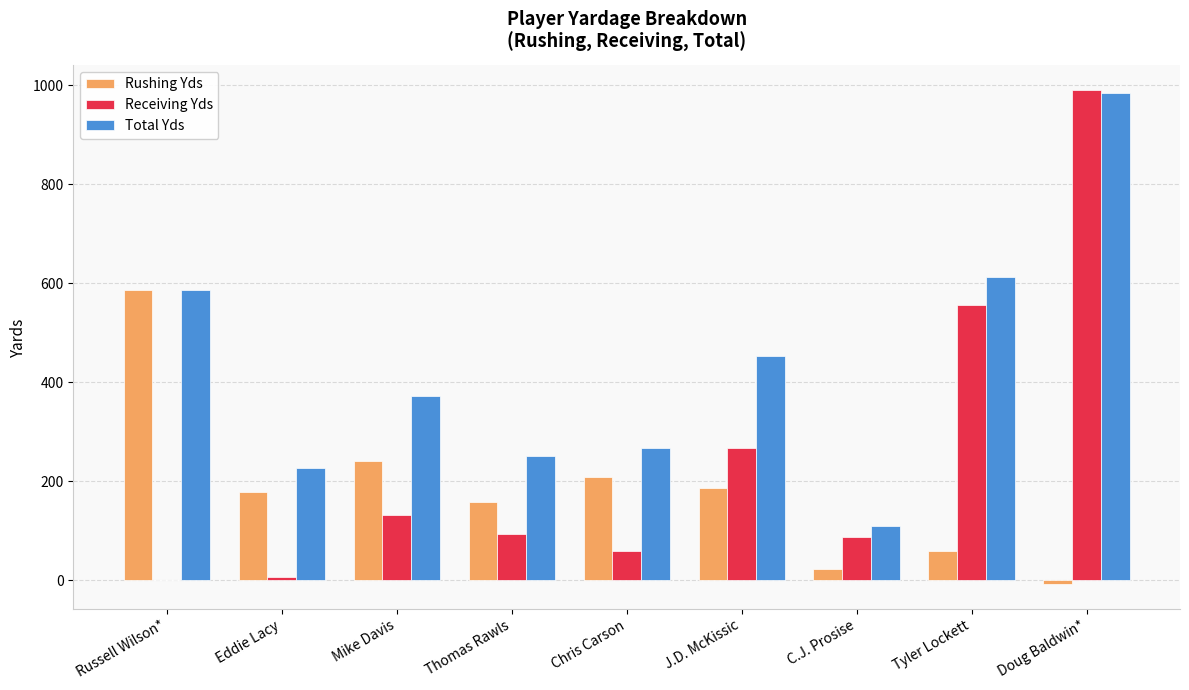

Reading left to right, list all the values displayed in this chart.

Rushing Yds: Russell Wilson*=586	Eddie Lacy=179	Mike Davis=240	Thomas Rawls=157	Chris Carson=208	J.D. McKissic=187	C.J. Prosise=23	Tyler Lockett=58	Doug Baldwin*=-8
Receiving Yds: Russell Wilson*=0	Eddie Lacy=6	Mike Davis=131	Thomas Rawls=94	Chris Carson=59	J.D. McKissic=266	C.J. Prosise=87	Tyler Lockett=555	Doug Baldwin*=991
Total Yds: Russell Wilson*=586	Eddie Lacy=226	Mike Davis=371	Thomas Rawls=251	Chris Carson=267	J.D. McKissic=453	C.J. Prosise=110	Tyler Lockett=613	Doug Baldwin*=983